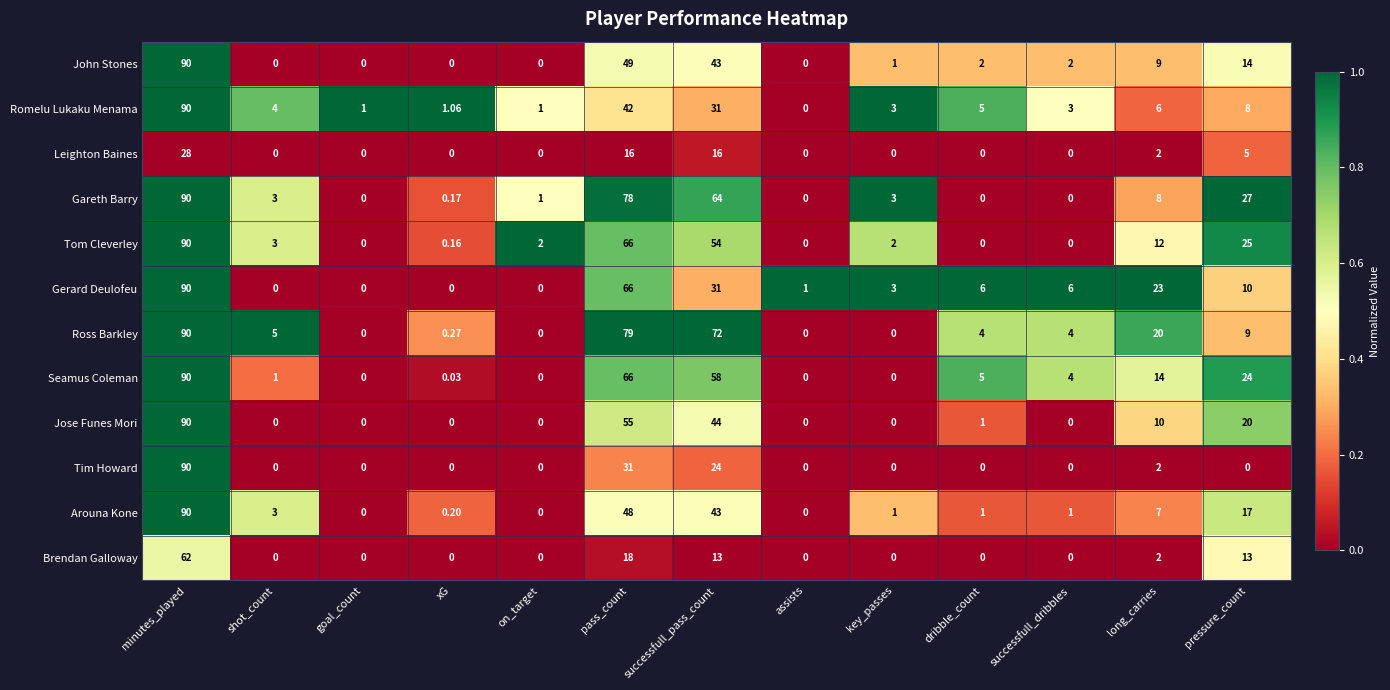

Between successfull_dribbles and pressure_count, which series saw the biggest shift?

Gareth Barry